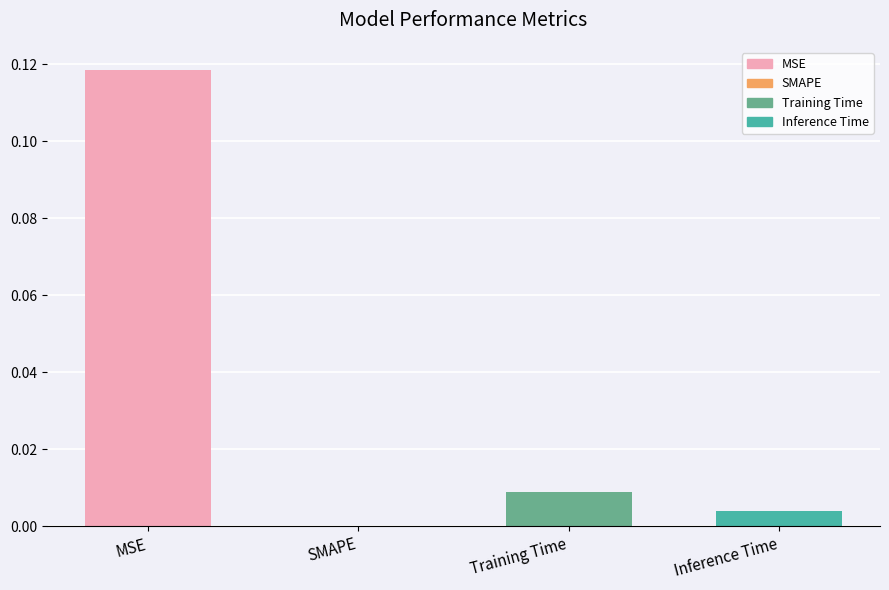

Which has a higher value, Inference Time or Training Time?

Training Time